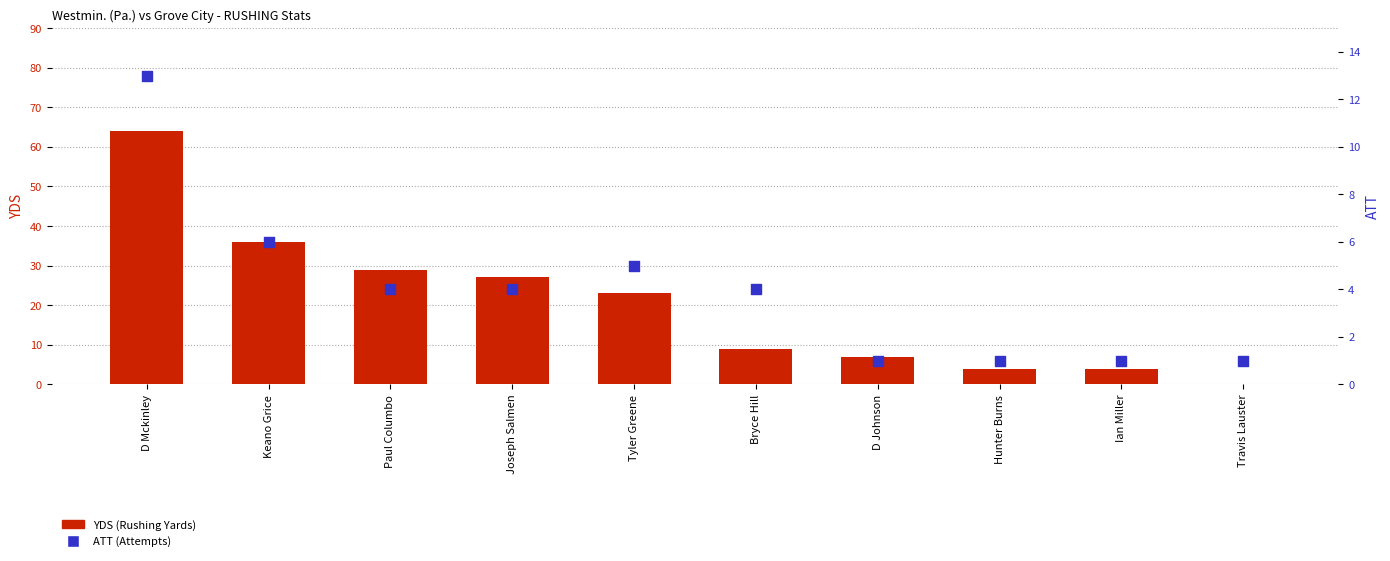

Is the value of ATT (Attempts) at Bryce Hill greater than the value of YDS (Rushing Yards) at Joseph Salmen?

No